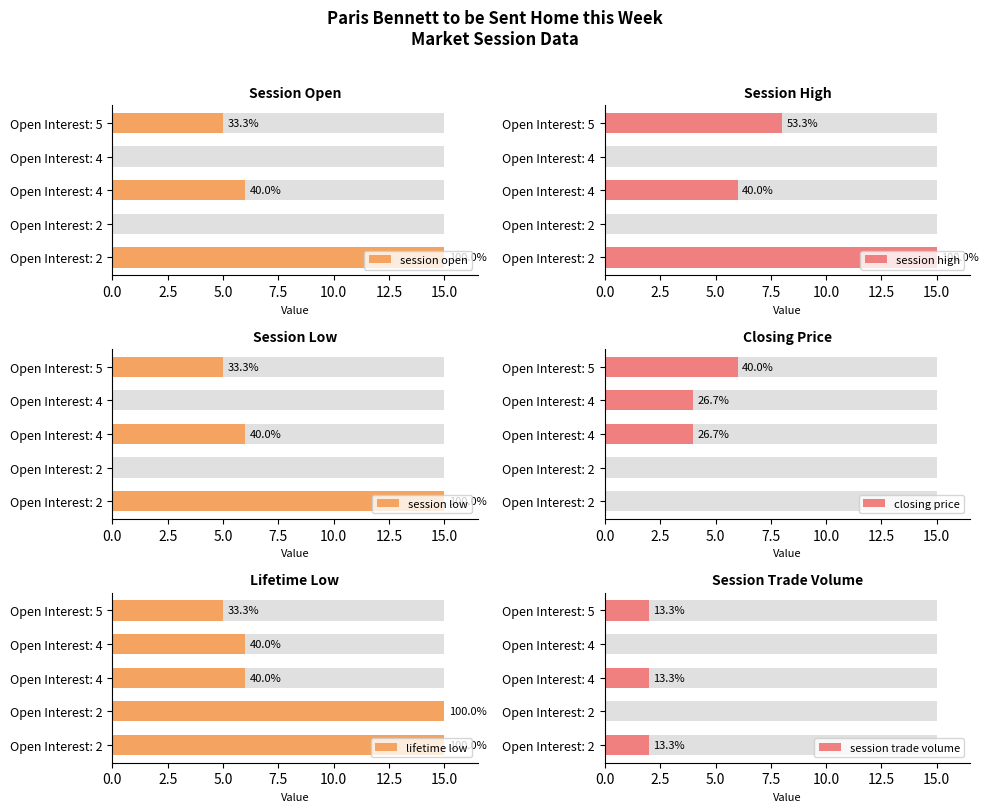

What is the maximum value shown in the chart?

15